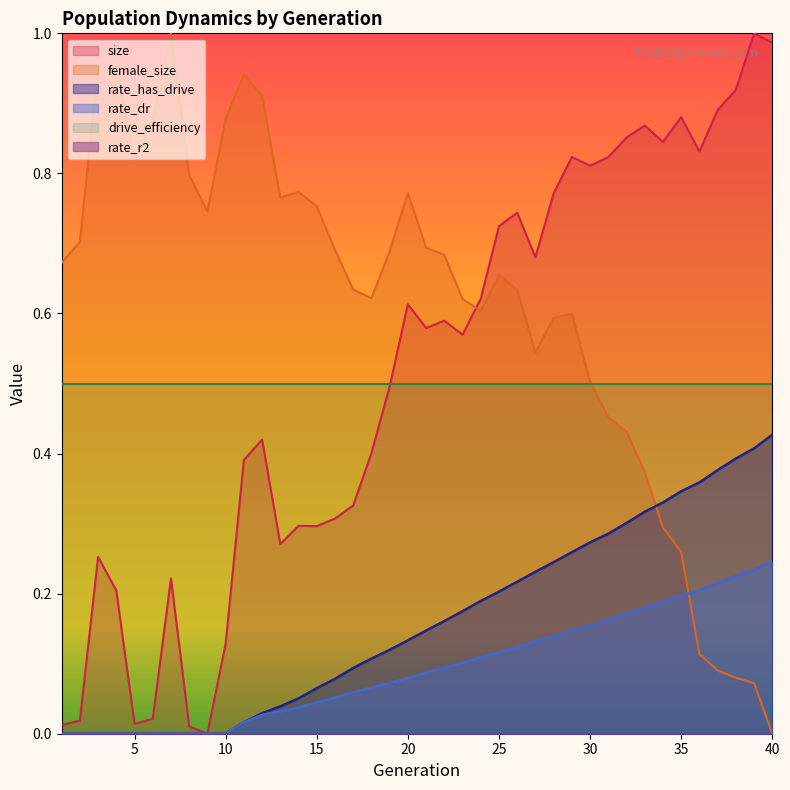

Count the number of categories in the chart.

40